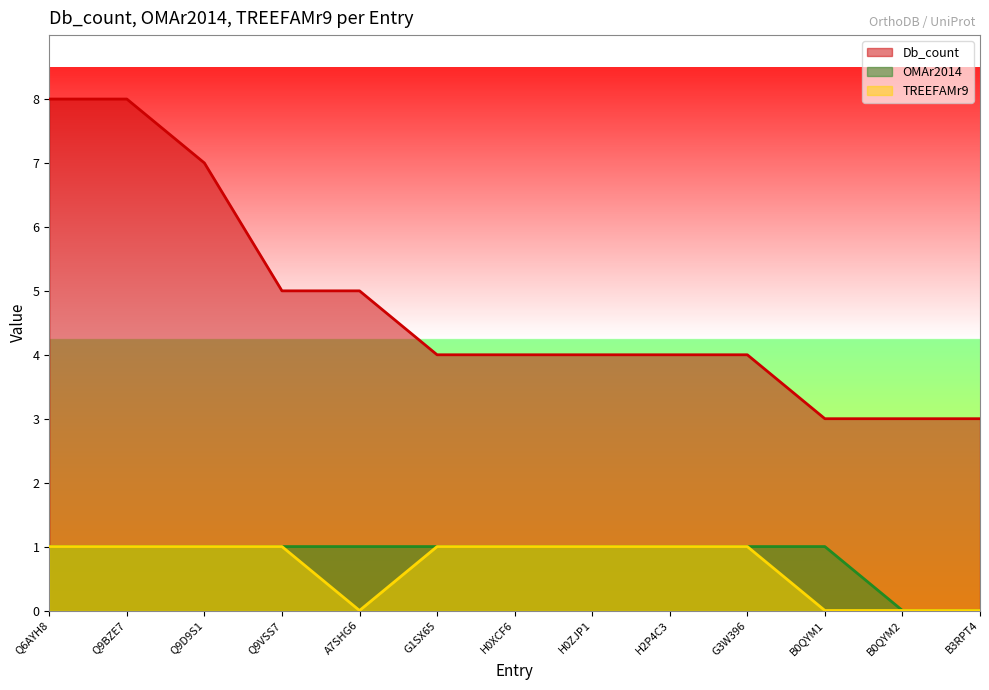

List the series in order of their peak value, highest first.

Db_count, OMAr2014, TREEFAMr9